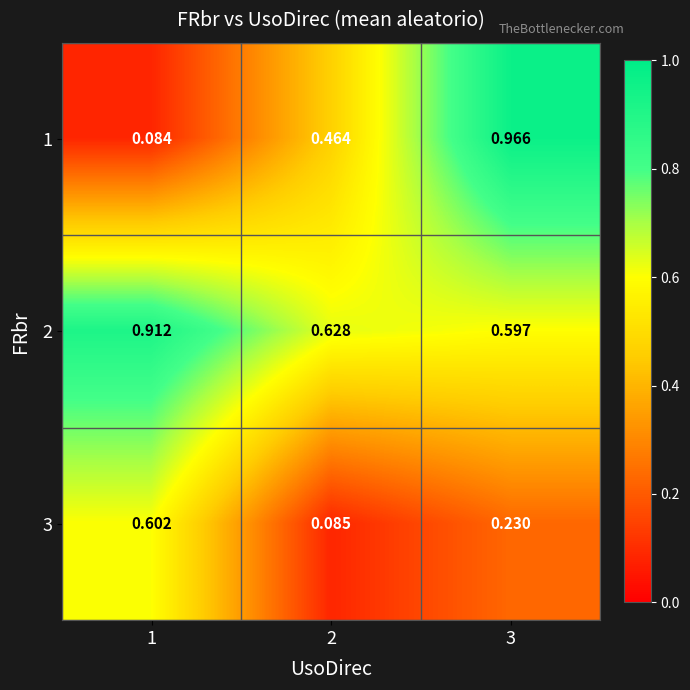

Is the value of 3 at 1 greater than the value of 1 at 3?

No